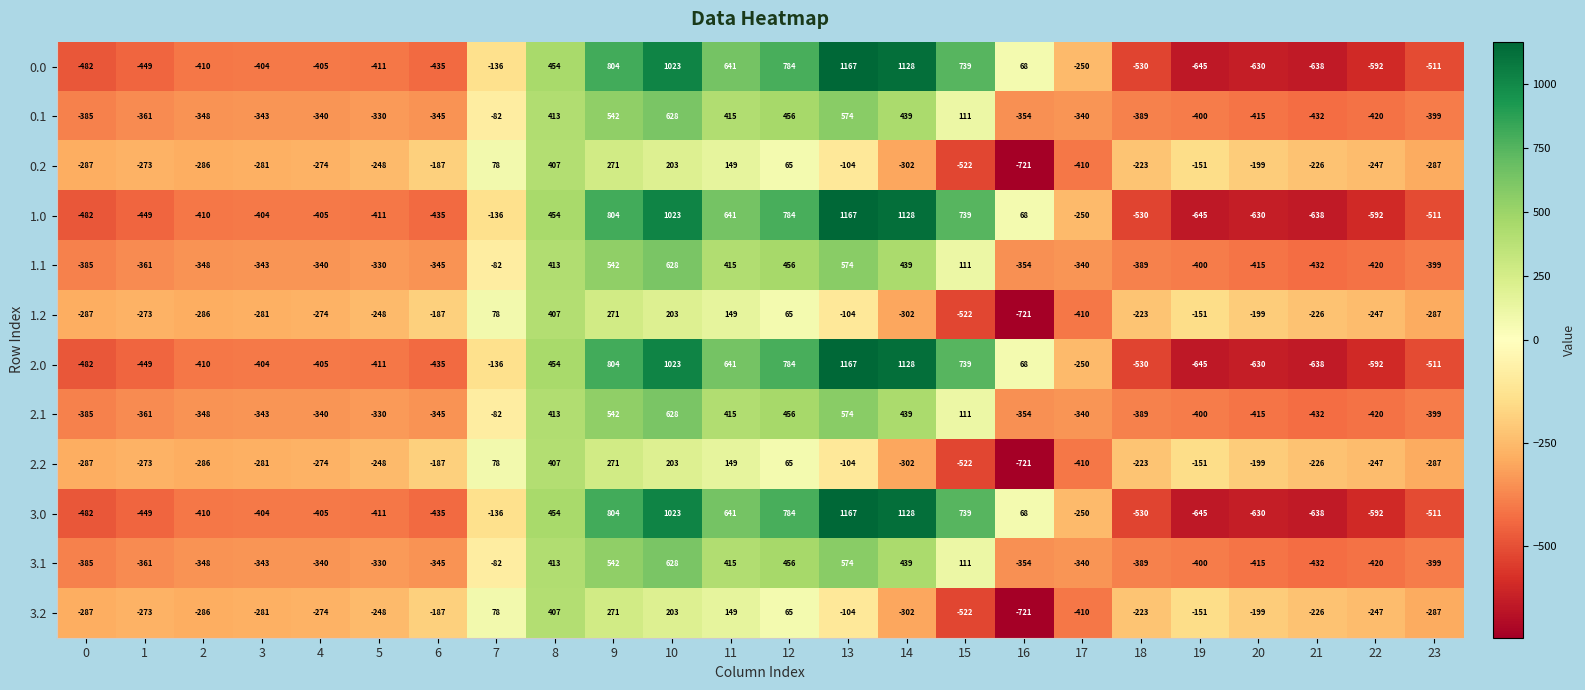

The value of 2.2 at 21 is -396. True or false?

False